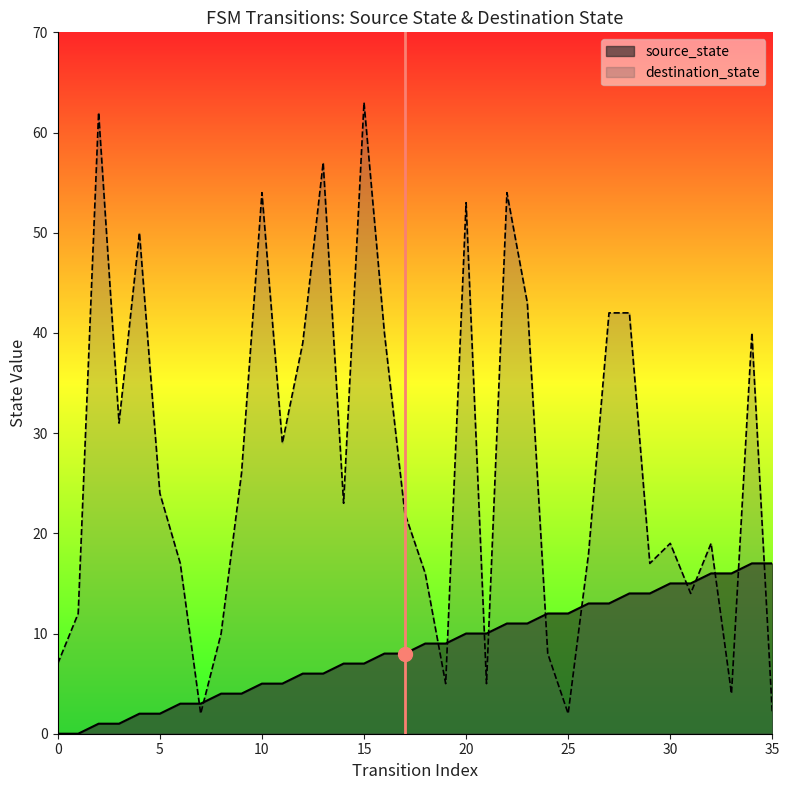

How many values are above zero?

34